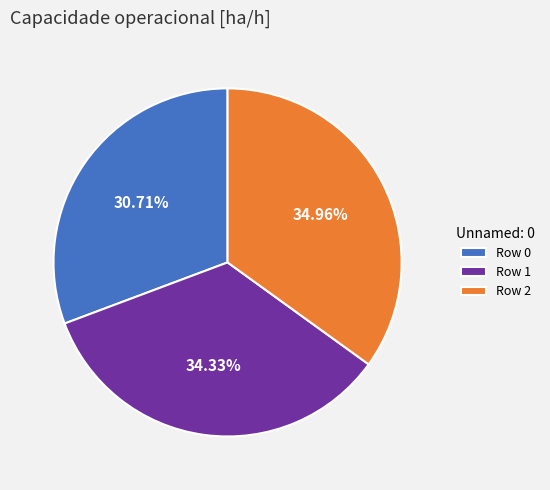

How much of the chart is everything except Row 2?

65.0%